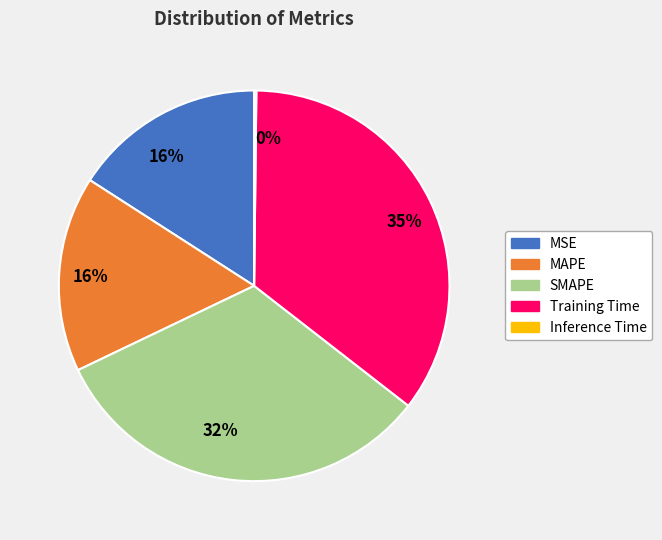

Do MAPE and MSE together represent more than half of the pie?

No